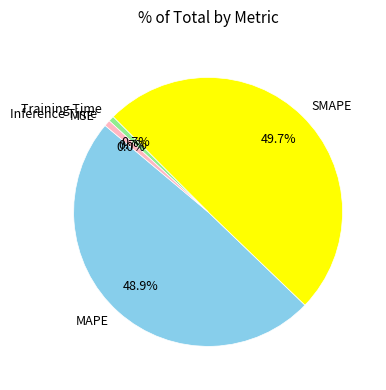

To the nearest percent, what is the average slice percentage?

20%